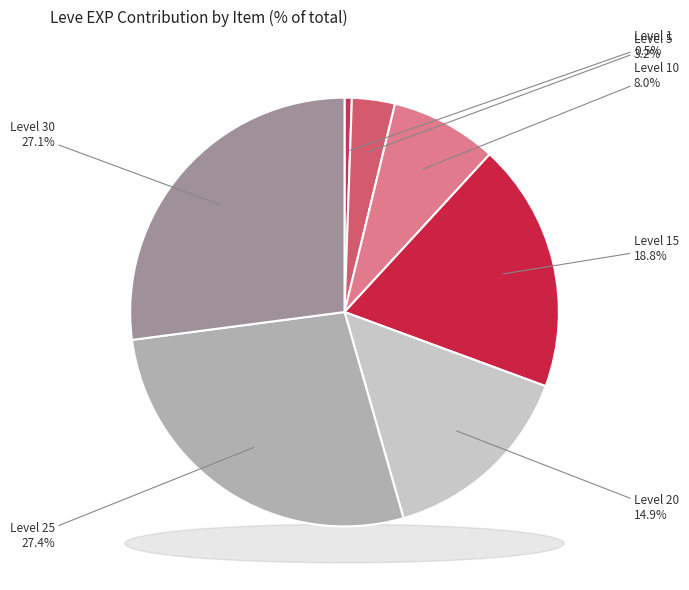

True or false: Brass Spectacles accounts for 22% of the total.

False